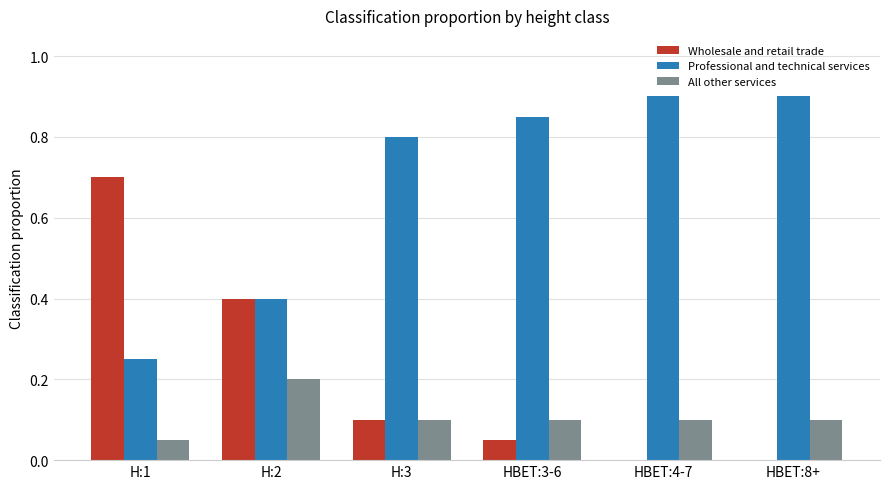

Are the bars horizontal?

No